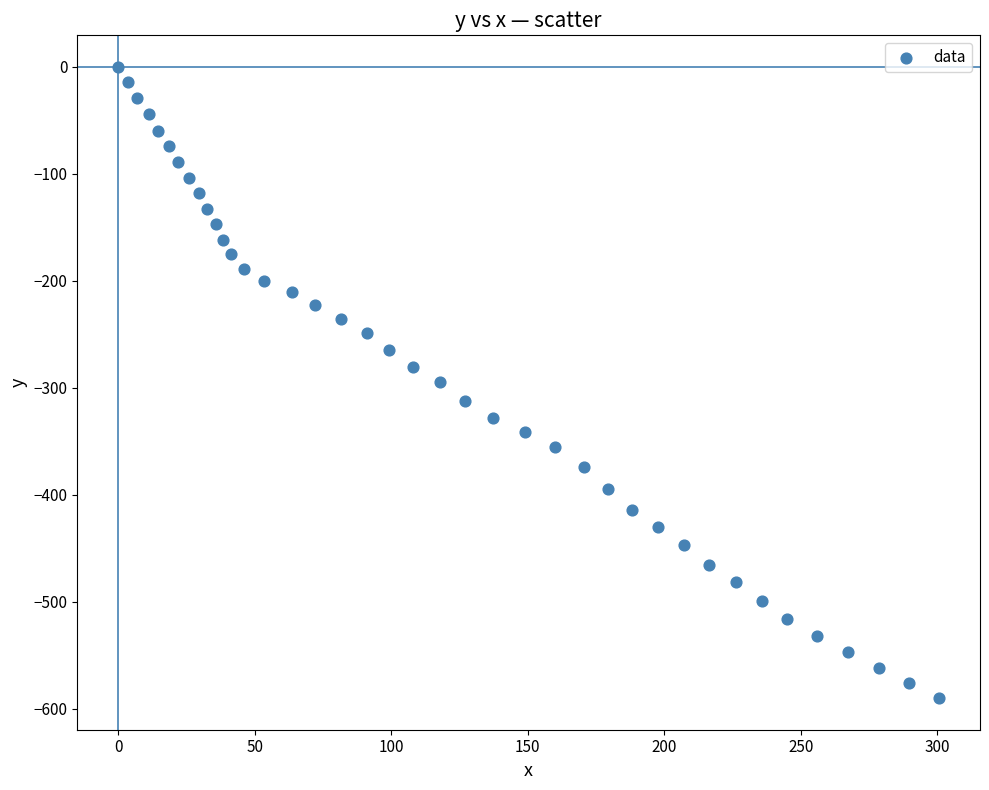

What is the range of Y values (max minus min)?

590.3